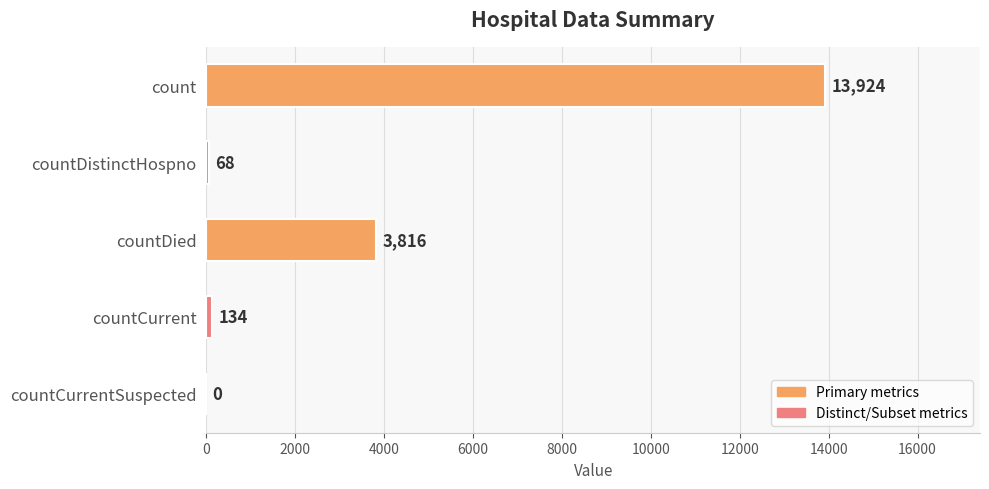

What is the change in value from count to countCurrentSuspected?

-13924